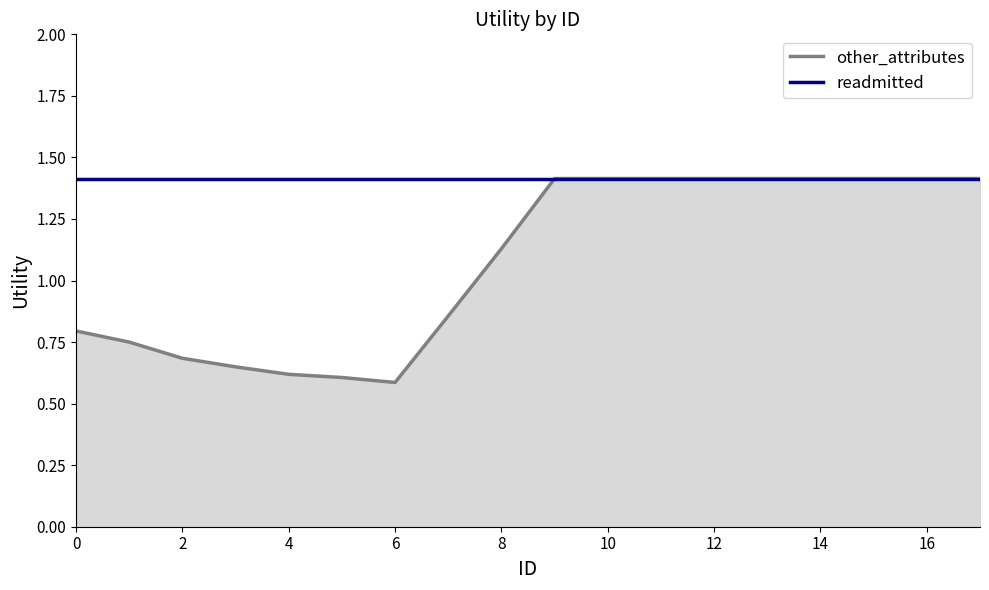

Which series has the largest range (max minus min)?

other_attributes